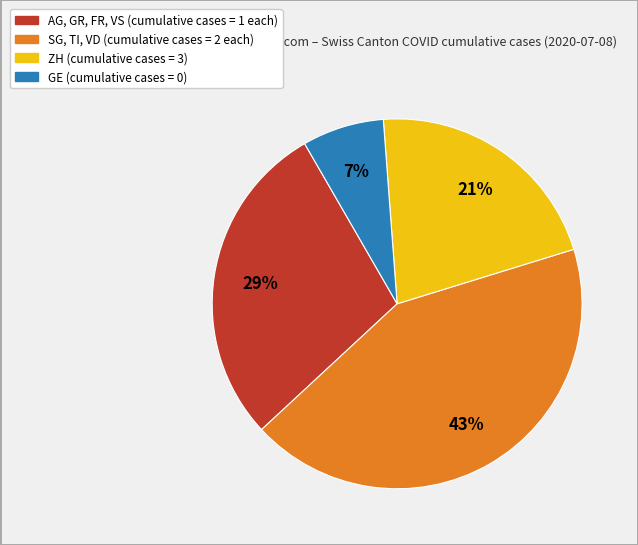

To the nearest percent, what is the difference between the largest and smallest slice percentages?

36%